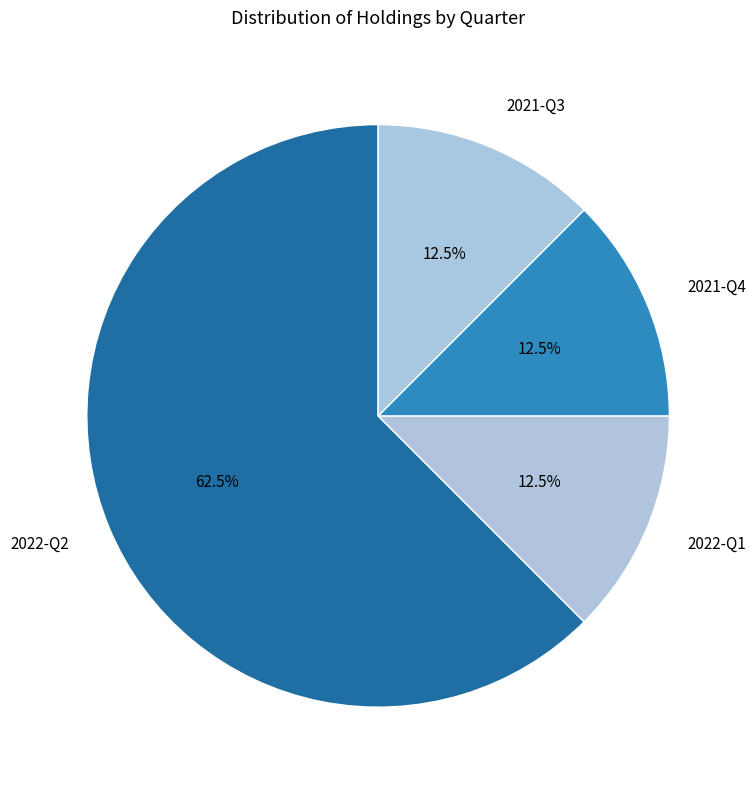

What is the total percentage of 2021-Q4 and 2021-Q3?

25.0%